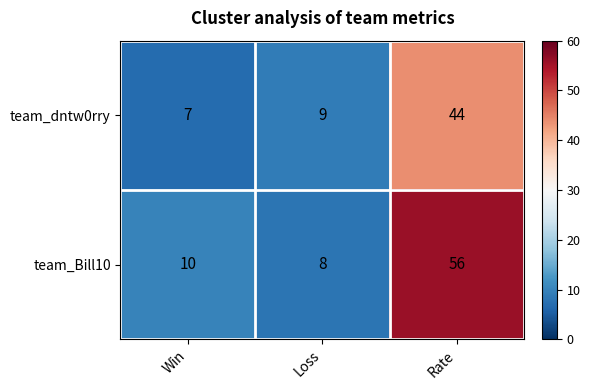

What is the sum of all team_dntw0rry values?

60